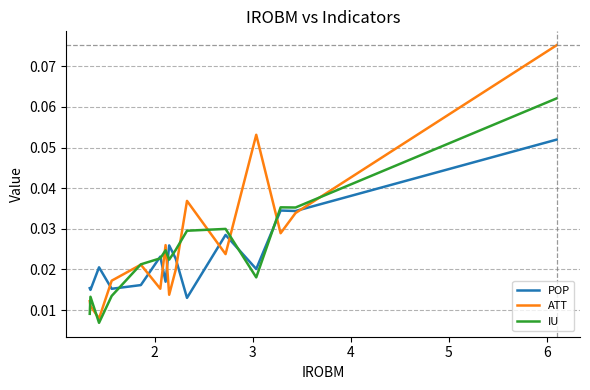

Count the IU values in the range 0 to 1.

15